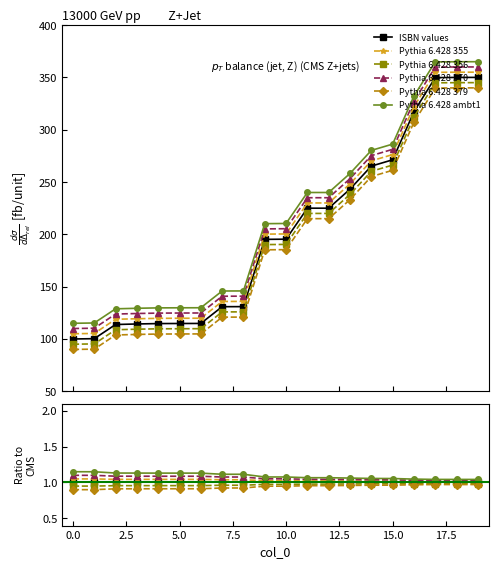

What are all the series names shown in the legend?

ISBN values, Pythia 6.428 355, Pythia 6.428 356, Pythia 6.428 370, Pythia 6.428 379, Pythia 6.428 ambt1